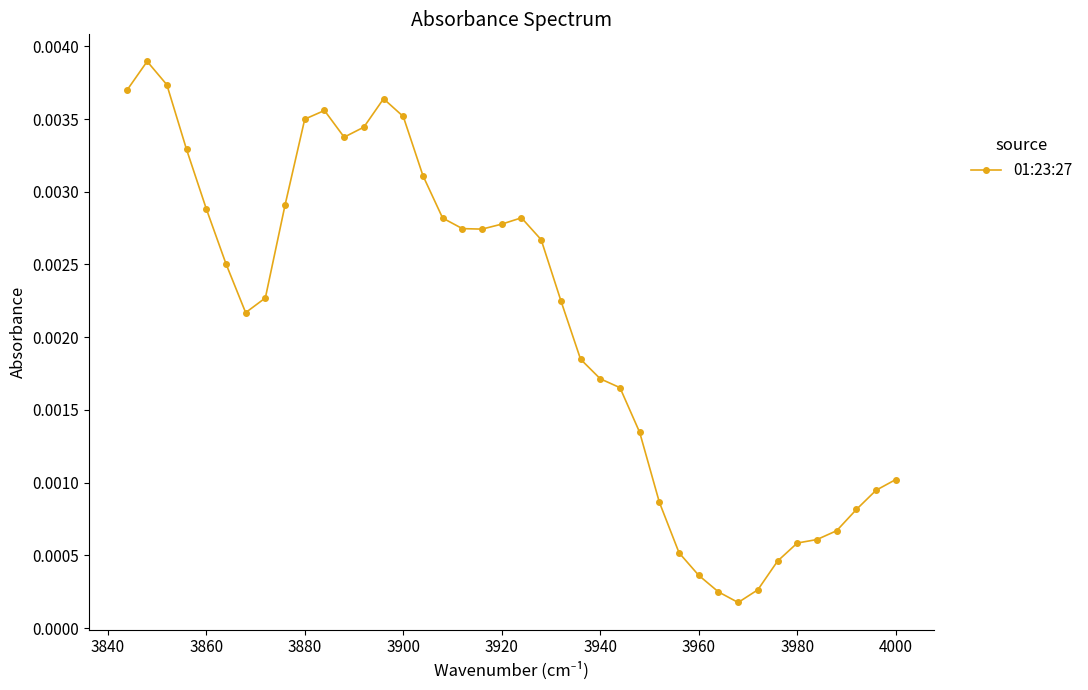

What is the sum of all values?

0.1